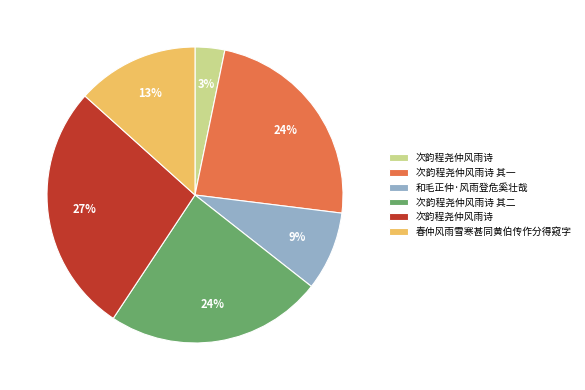

To the nearest percent, what is the difference between the largest and smallest slice percentages?

24%